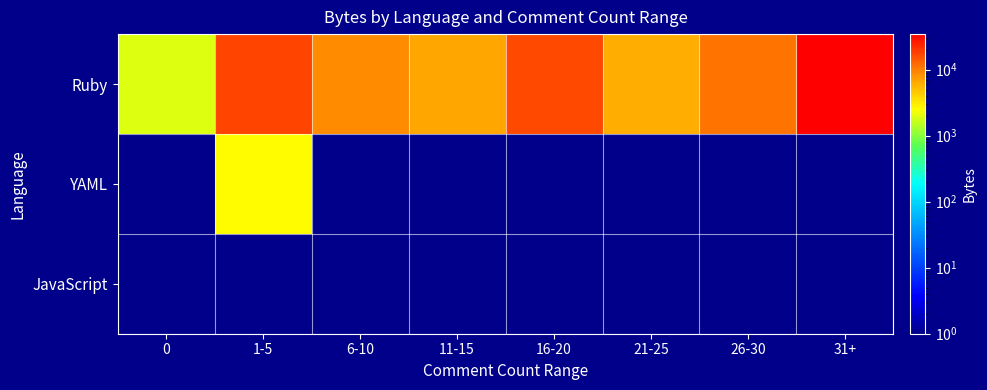

Which series has the widest spread of values?

Ruby